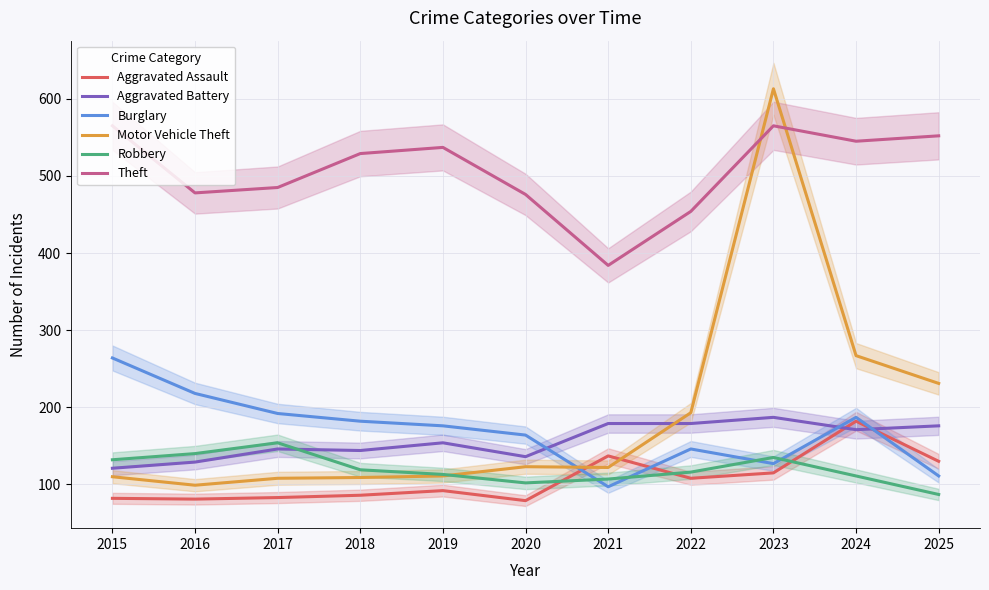

What is the value of the Burglary point at the 2nd from the left?

218